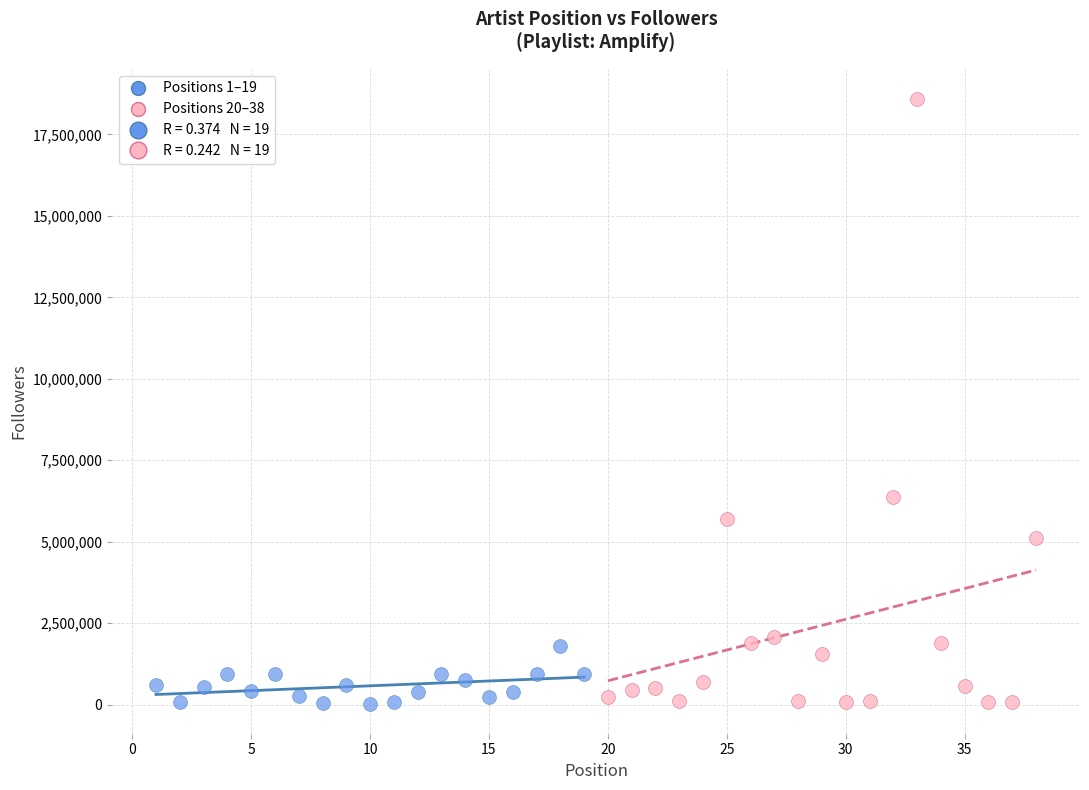

Which series reaches the maximum Y coordinate?

Positions 20–38